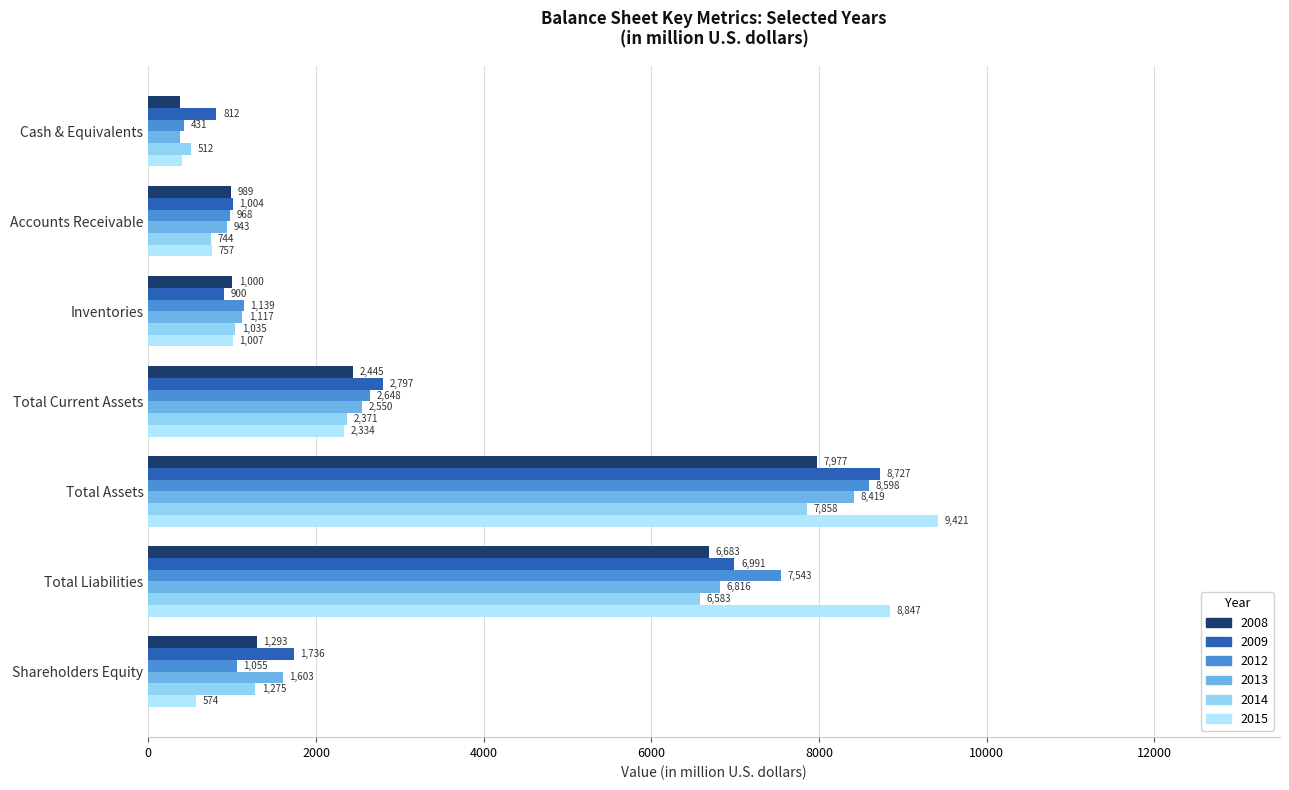

Which series has the largest range (max minus min)?

2015